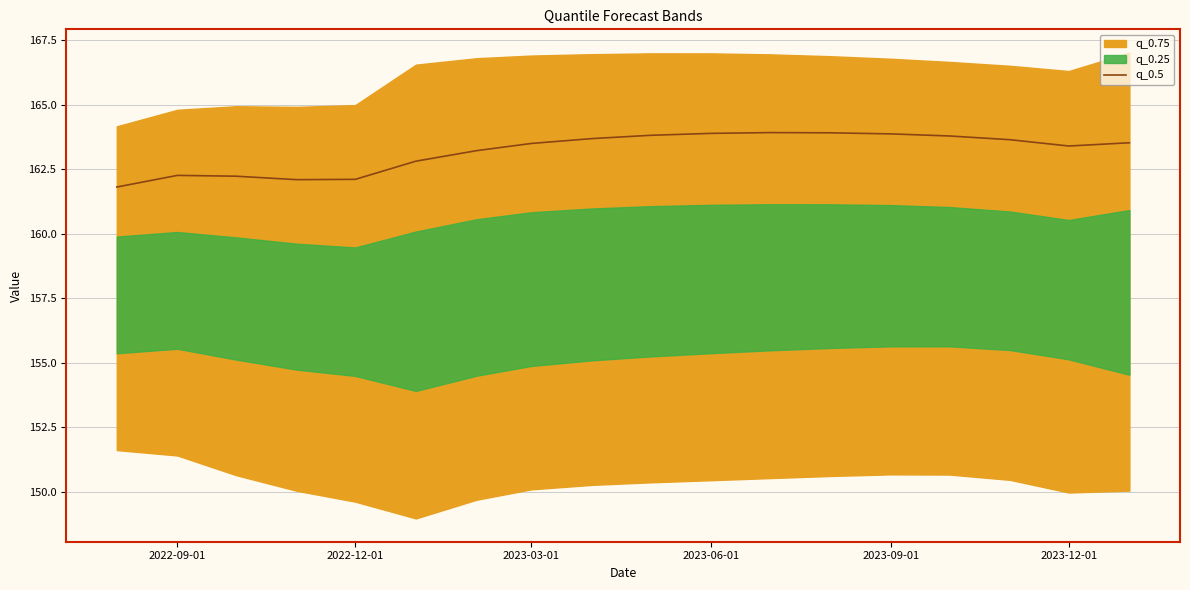

What is the lowest value of the q_0.5 series?

161.8